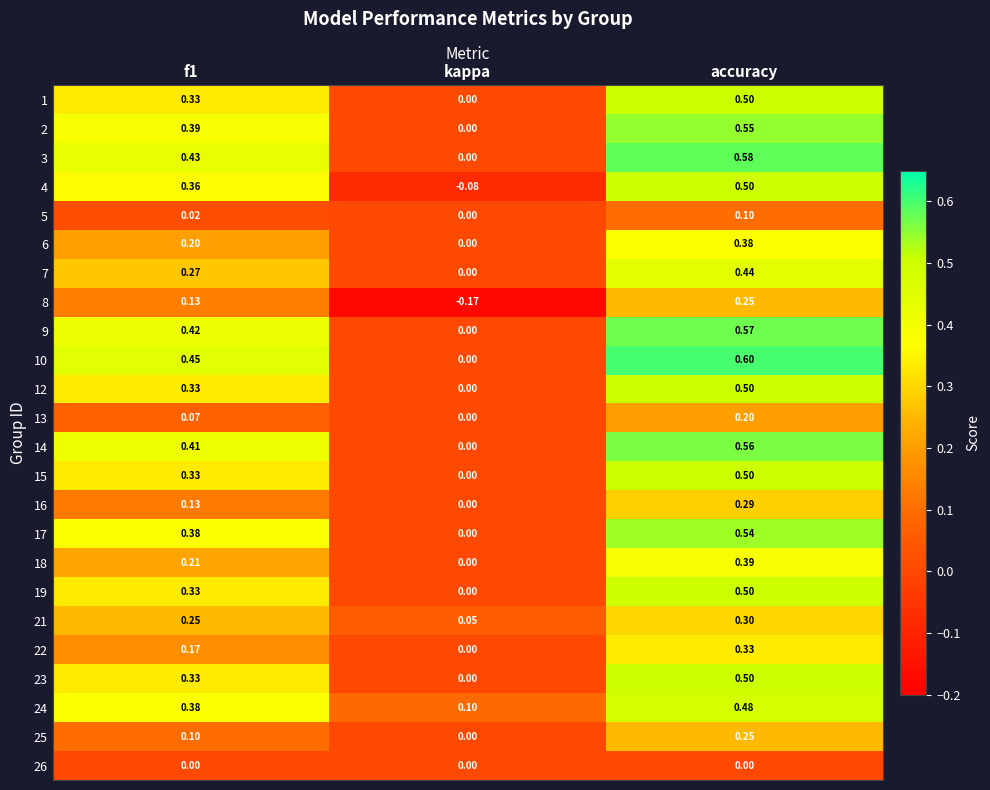

Where is 7 nearest to the value 0?

kappa